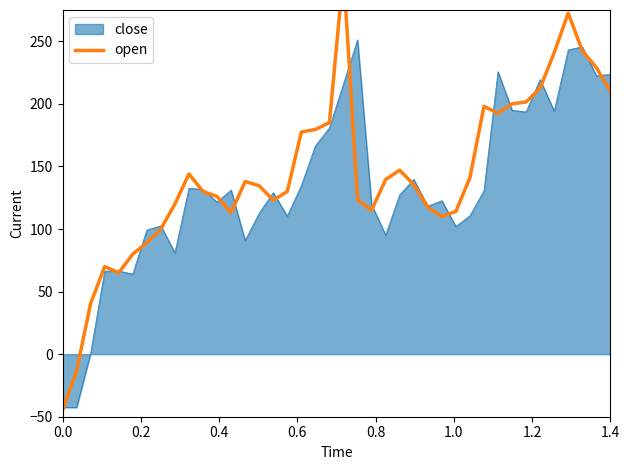

How many data points does each series have?

40